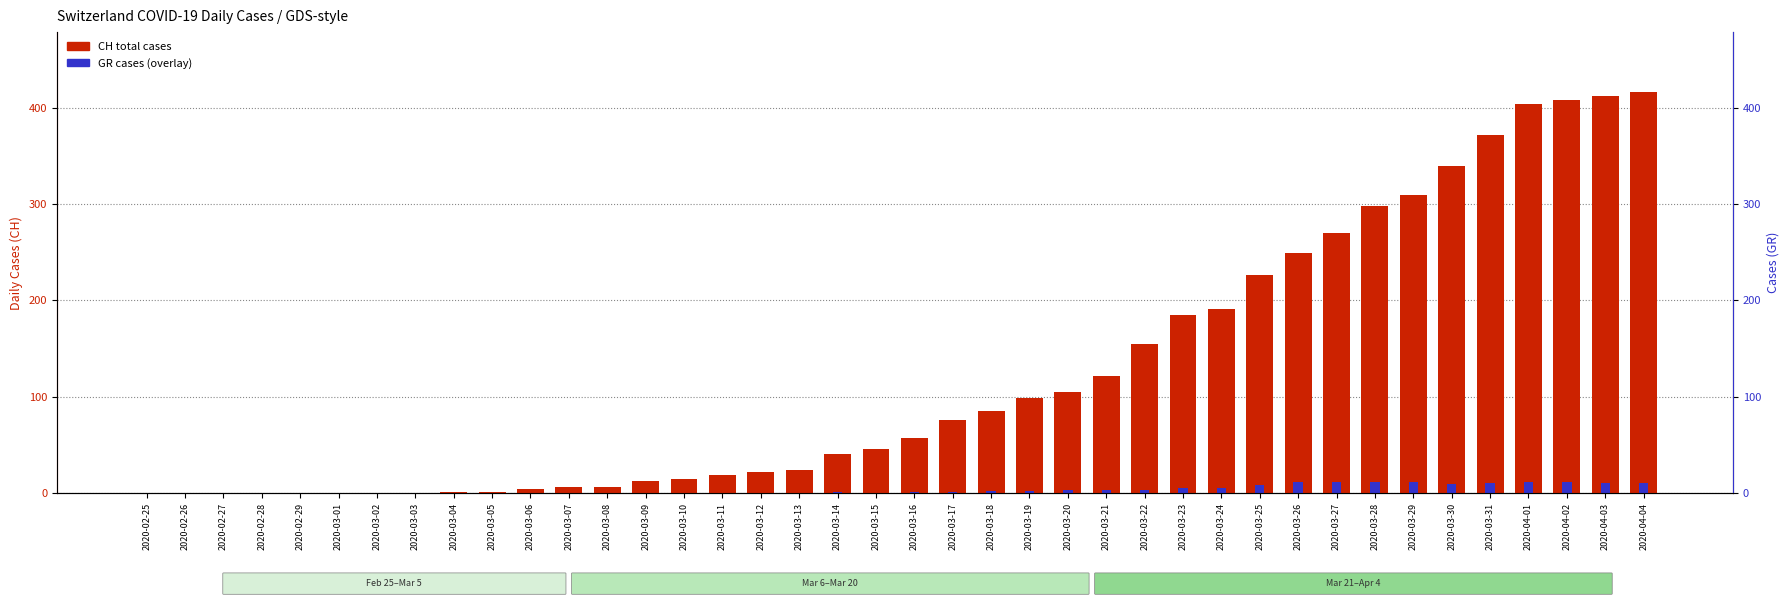

At which label does CH (total) first exceed 57?

2020-03-17